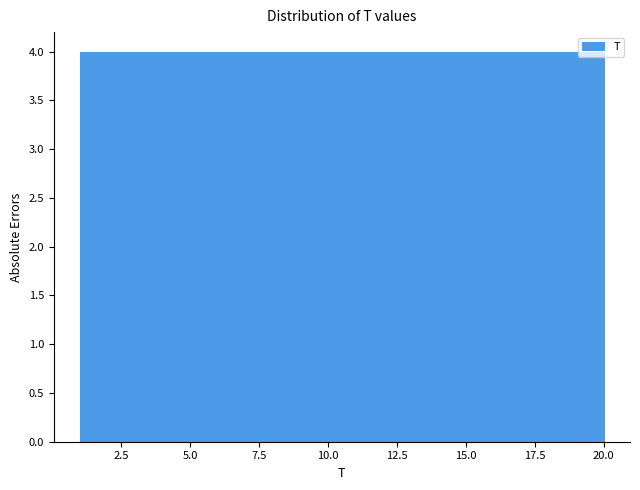

What is the height of the bar covering 12.4 to 16.2 on the x-axis? Neither the bar edges nor the heights are printed on the chart, so give them approximately, as read against the axes.

4